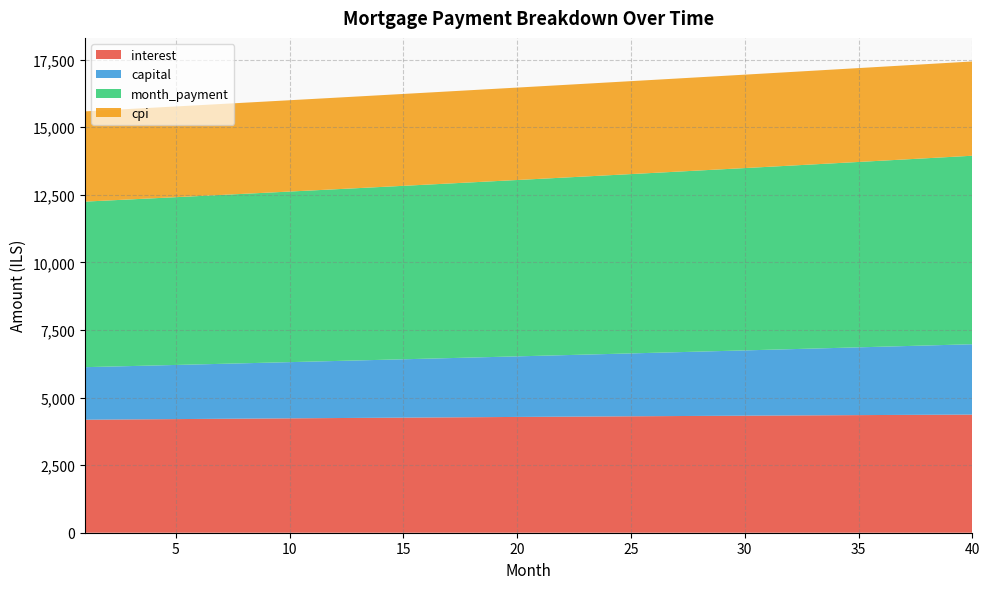

Reading left to right, what are all the values shown in this chart?

interest: 4180.6	4186.4	4192.1	4197.9	4203.5	4209.2	4214.8	4220.3	4225.8	4231.3	4236.7	4242.1	4247.4	4252.6	4257.9	4263.0	4268.1	4273.2	4278.2	4283.2	4288.1	4293.0	4297.8	4302.5	4307.2	4311.8	4316.4	4320.9	4325.4	4329.8	4334.1	4338.4	4342.6	4346.7	4350.8	4354.8	4358.8	4362.7	4366.5	4370.3
capital: 1943.9	1958.5	1973.2	1988.0	2002.9	2018.0	2033.1	2048.4	2063.8	2079.3	2094.9	2110.7	2126.5	2142.5	2158.6	2174.8	2191.2	2207.7	2224.2	2241.0	2257.8	2274.8	2291.8	2309.1	2326.4	2343.9	2361.5	2379.3	2397.1	2415.1	2433.3	2451.6	2470.0	2488.6	2507.3	2526.1	2545.1	2564.2	2583.5	2602.9
month_payment: 6124.4	6144.8	6165.3	6185.9	6206.5	6227.2	6247.9	6268.7	6289.6	6310.6	6331.6	6352.7	6373.9	6395.2	6416.5	6437.9	6459.3	6480.9	6502.5	6524.1	6545.9	6567.7	6589.6	6611.6	6633.6	6655.7	6677.9	6700.2	6722.5	6744.9	6767.4	6789.9	6812.6	6835.3	6858.1	6880.9	6903.9	6926.9	6950.0	6973.1
cpi: 3338.0	3342.6	3347.1	3351.7	3356.2	3360.6	3365.0	3369.4	3373.8	3378.1	3382.4	3386.6	3390.8	3395.0	3399.1	3403.2	3407.2	3411.2	3415.2	3419.1	3423.0	3426.8	3430.6	3434.3	3438.0	3441.6	3445.2	3448.8	3452.3	3455.8	3459.2	3462.5	3465.8	3469.1	3472.3	3475.5	3478.6	3481.6	3484.6	3487.5